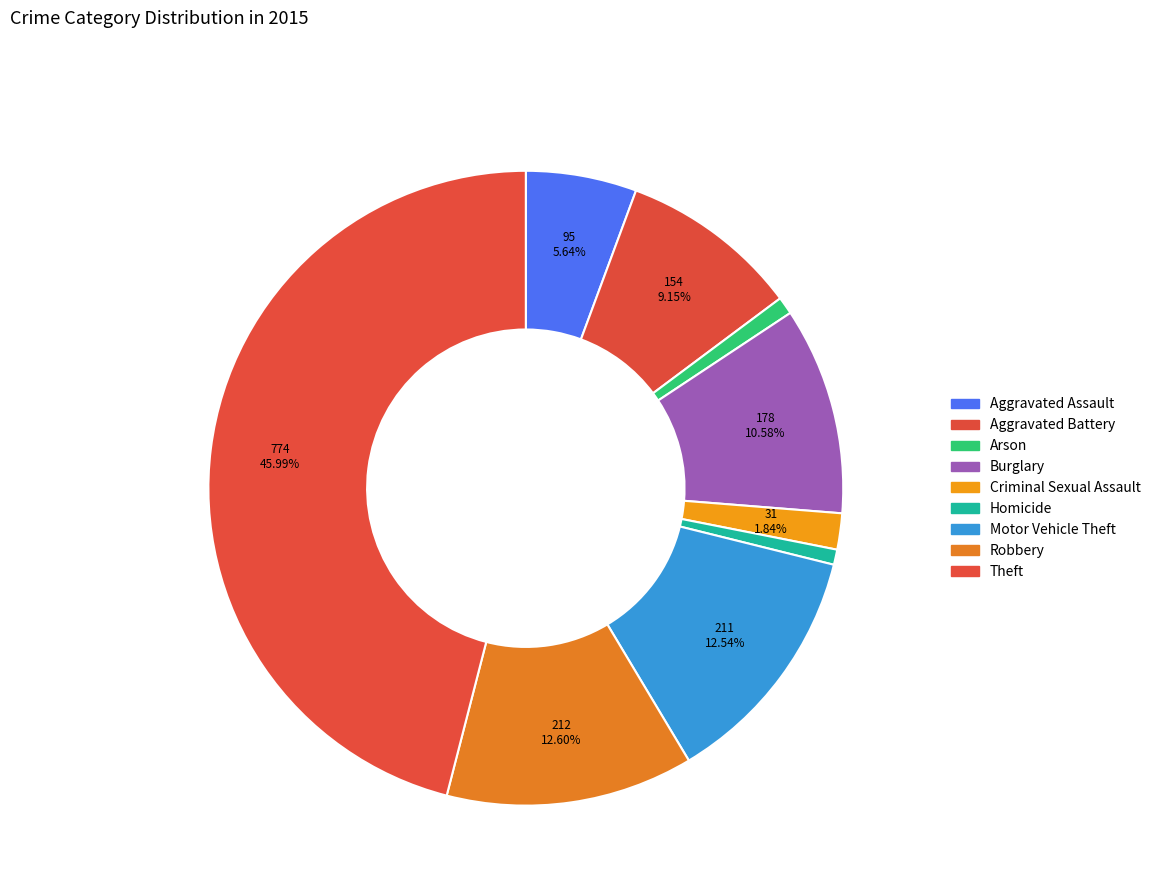

Rank the categories by value from lowest to highest.

Homicide, Arson, Criminal Sexual Assault, Aggravated Assault, Aggravated Battery, Burglary, Motor Vehicle Theft, Robbery, Theft